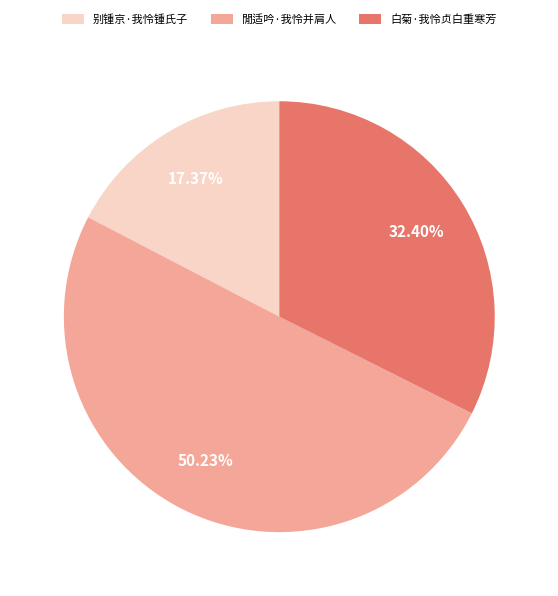

How many segments does this pie chart have?

3